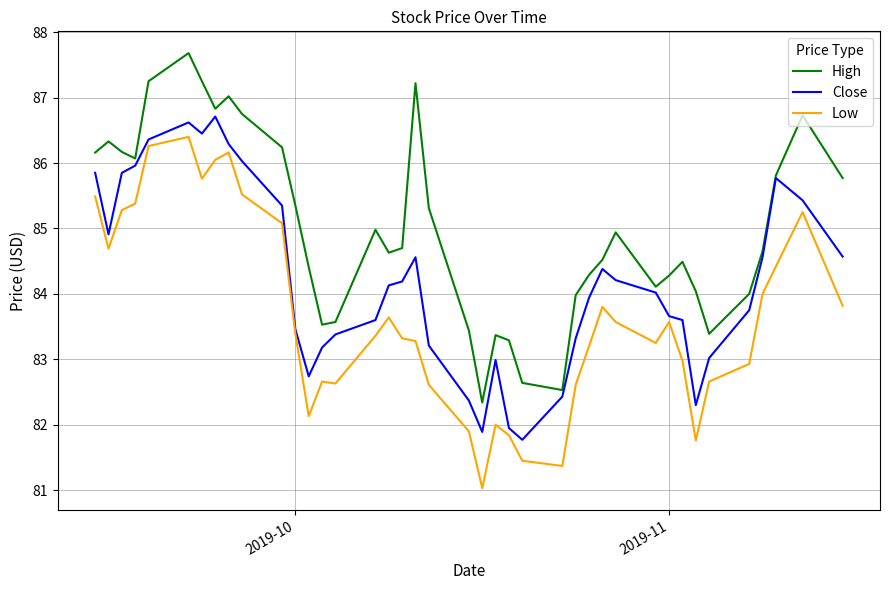

What is the highest value of the Low series?

86.4